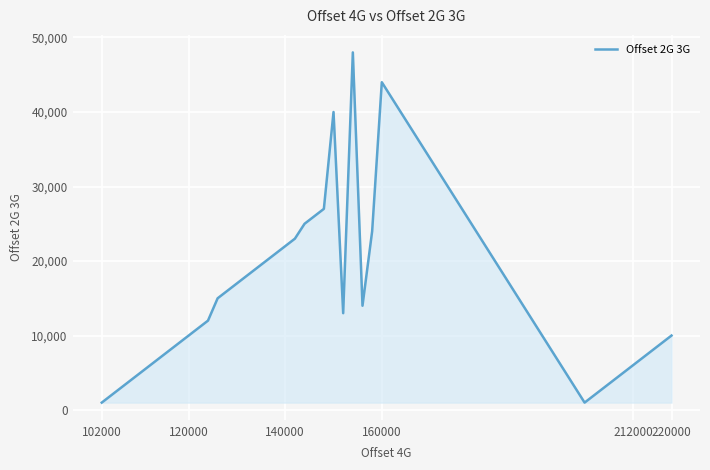

What is the minimum value shown in the chart?

1000